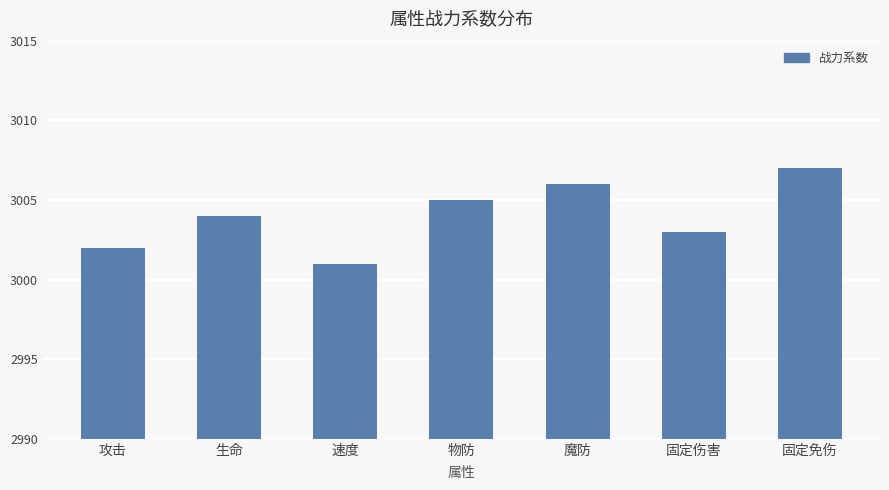

What is the difference between the values at 生命 and 物防?

1